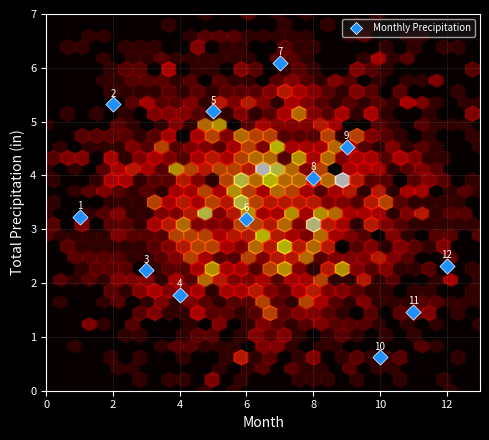

What Y value in the scatter plot is closest to 3?

3.2